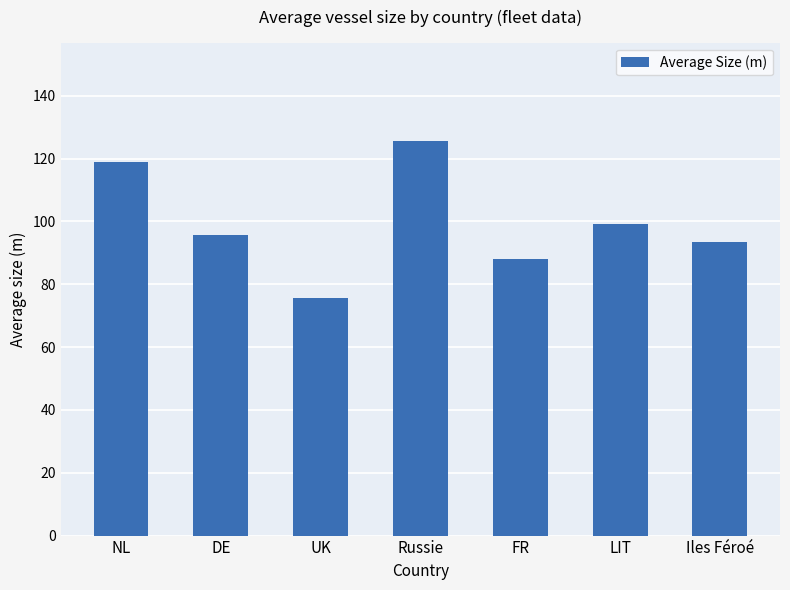

List the labels in order of value, largest first.

Russie, NL, LIT, DE, Iles Féroé, FR, UK